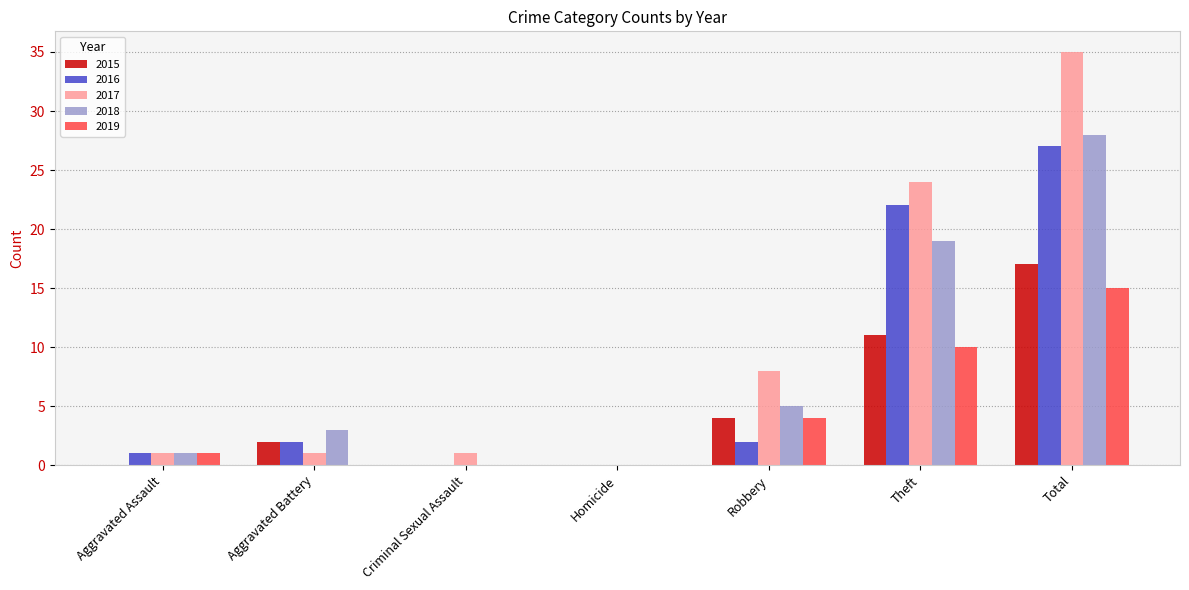

What are all the series names shown in the legend?

2015, 2016, 2017, 2018, 2019